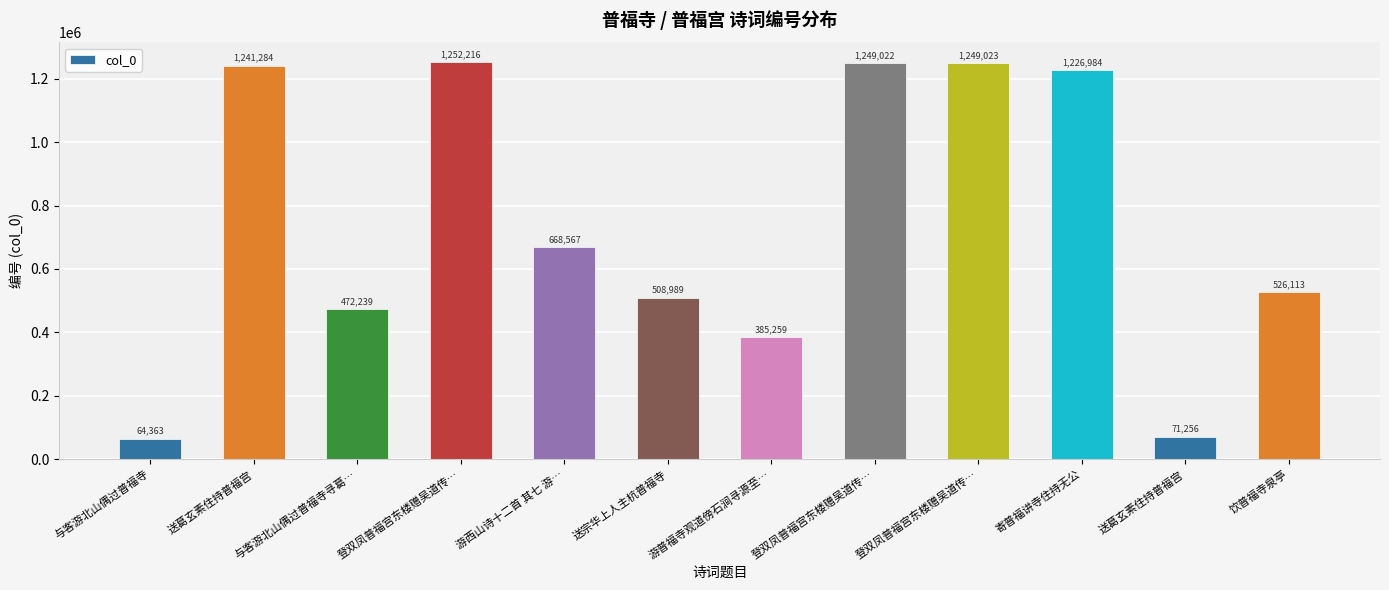

True or false: the data shows 64363 at 与客游北山偶过普福寺.

True